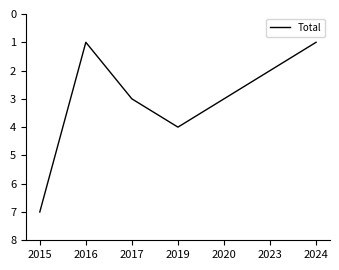

At which label is the value closest to 4?

2019